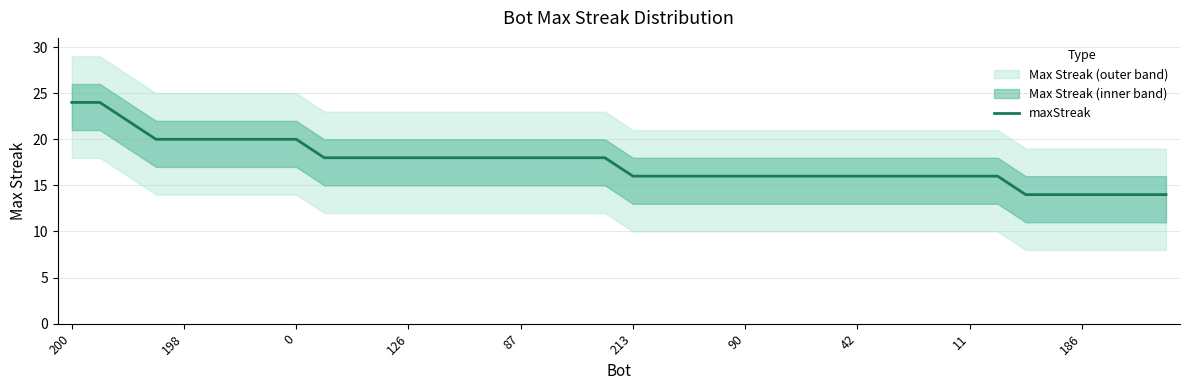

What is the average value?

17